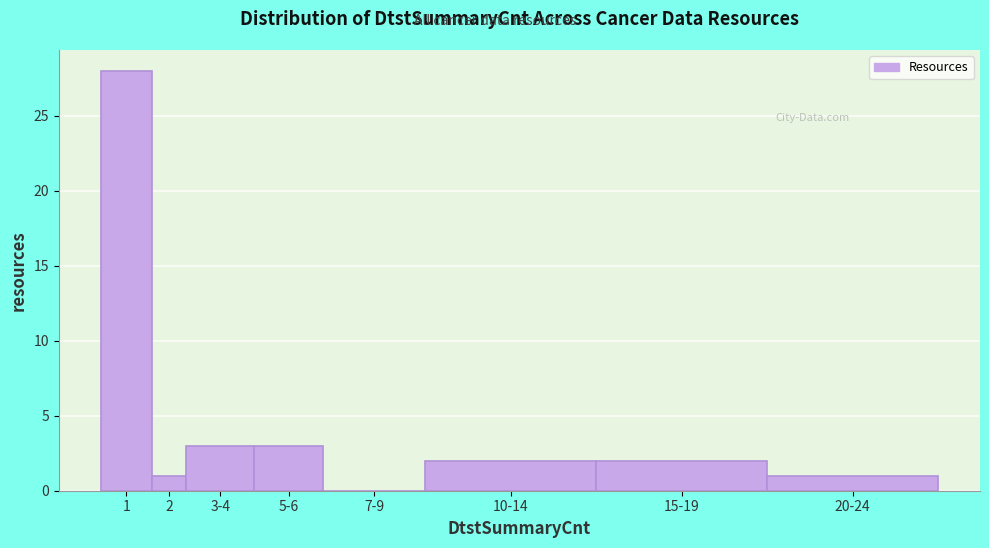

Reading right to left, list all the values displayed in this chart.

20-24=1	15-19=2	10-14=2	7-9=0	5-6=3	3-4=3	2=1	1=28